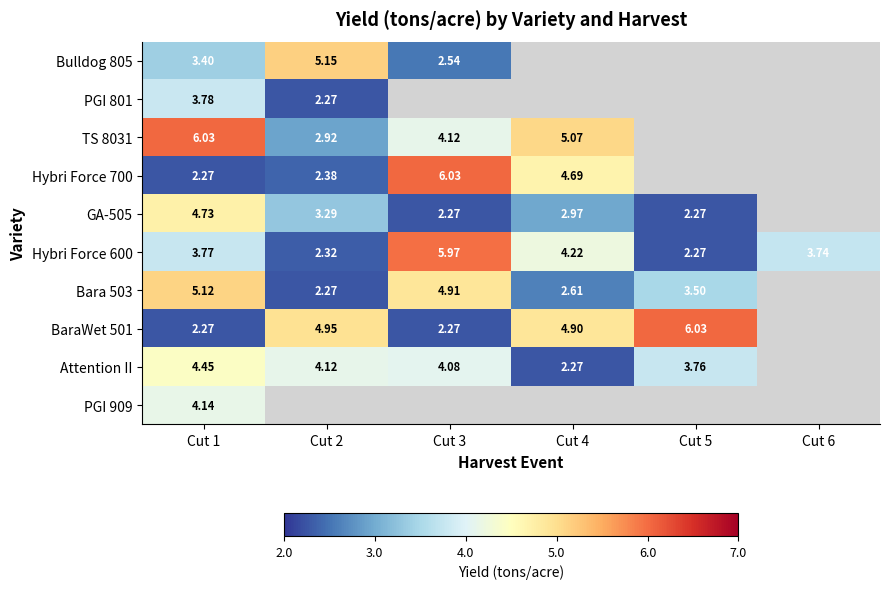

How many data points in TS 8031 are less than 6?

3